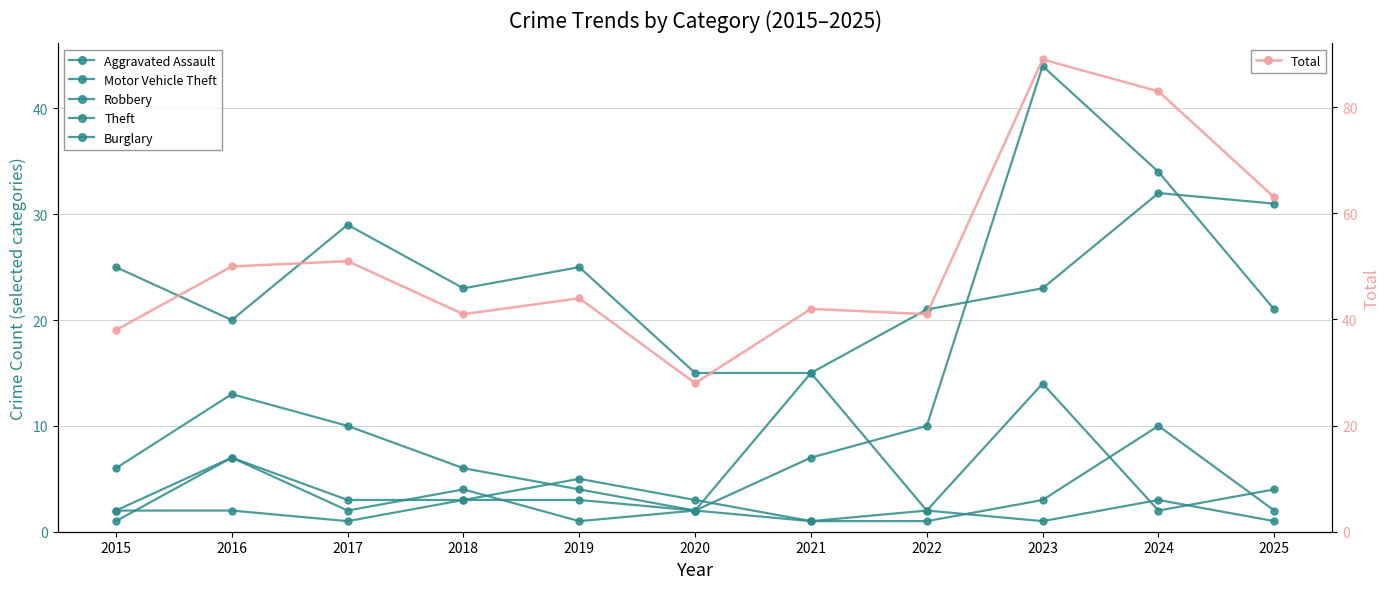

True or false: Burglary has more than 1 points higher than both neighbors.

True